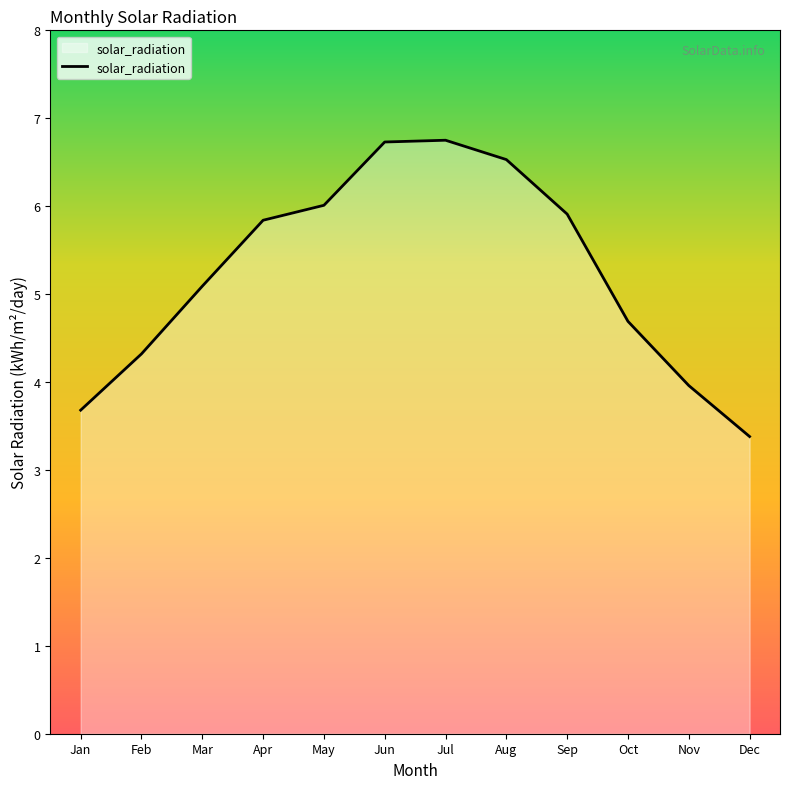

How many categories are shown in the chart?

12